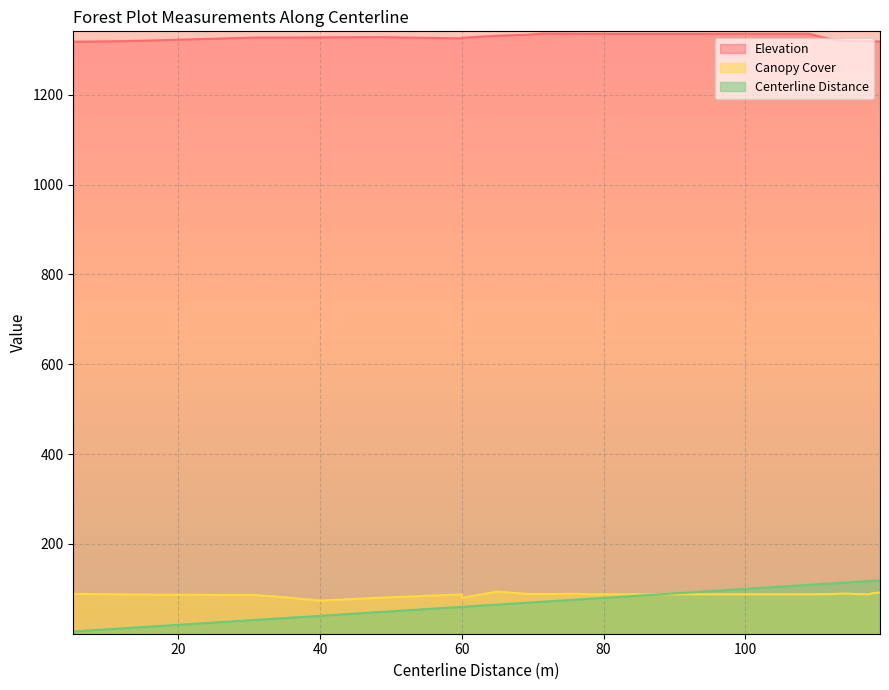

At which label is Centerline Distance closest to 62?

60